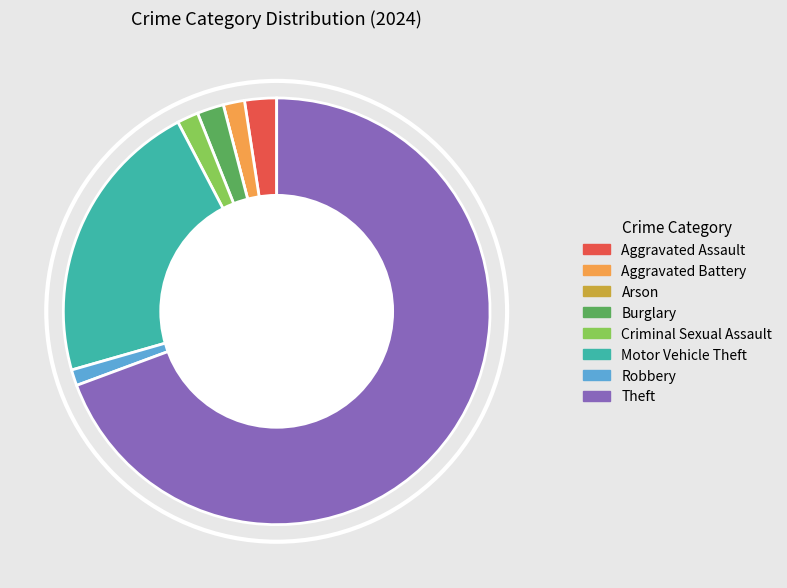

Which slice is the largest?

Theft